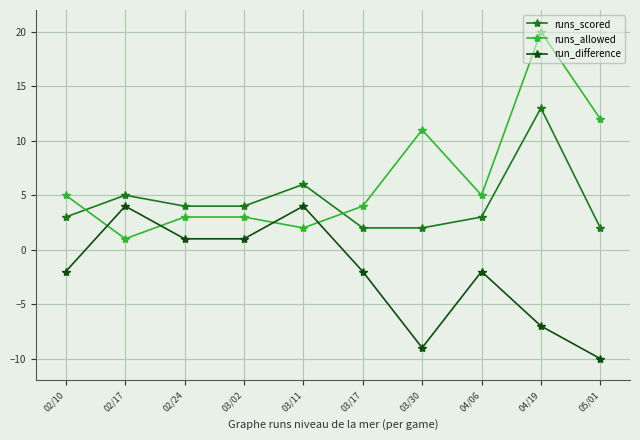

True or false: runs_allowed has more than 1 interior local peaks.

True